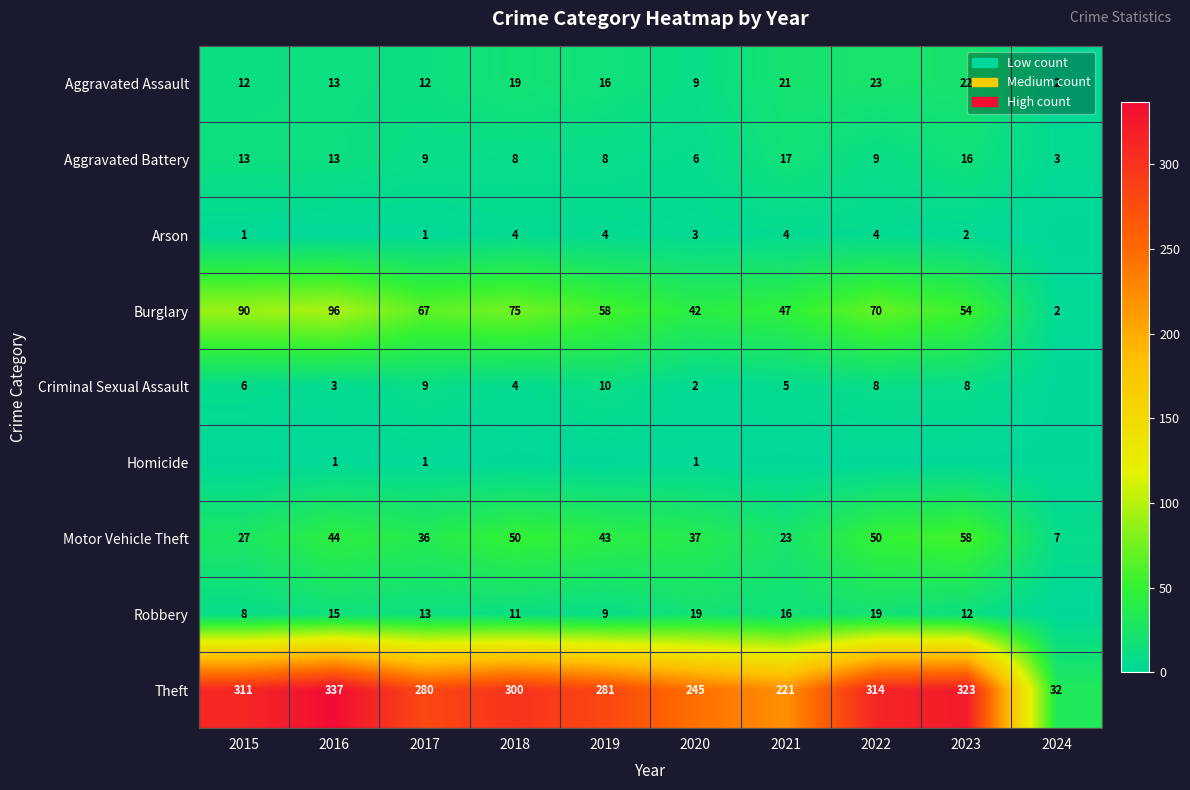

Where does the Theft series first go above 300?

2015